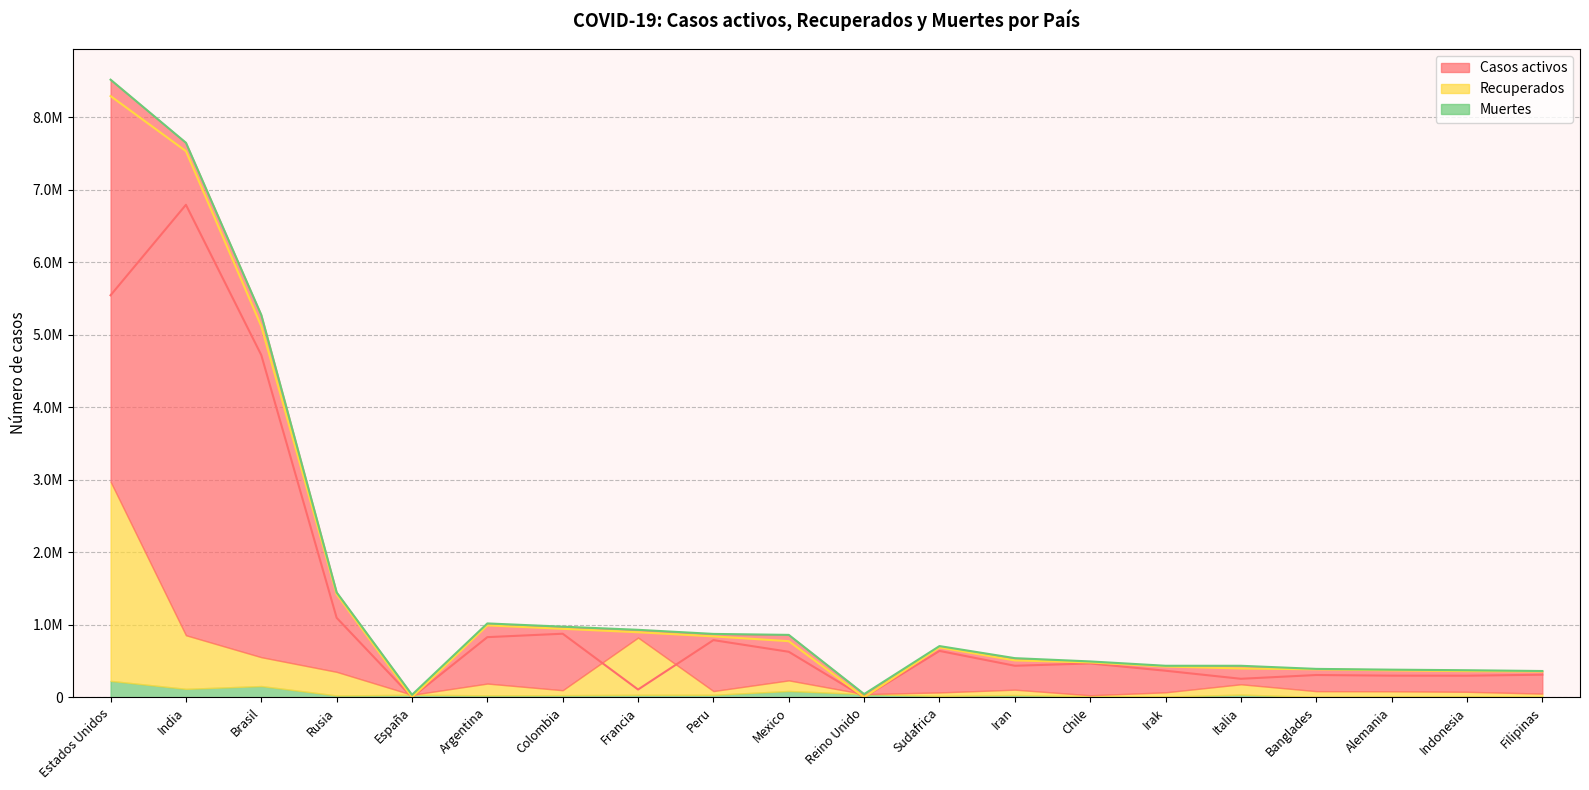

Is it true that Muertes equals 56718 at España?

False